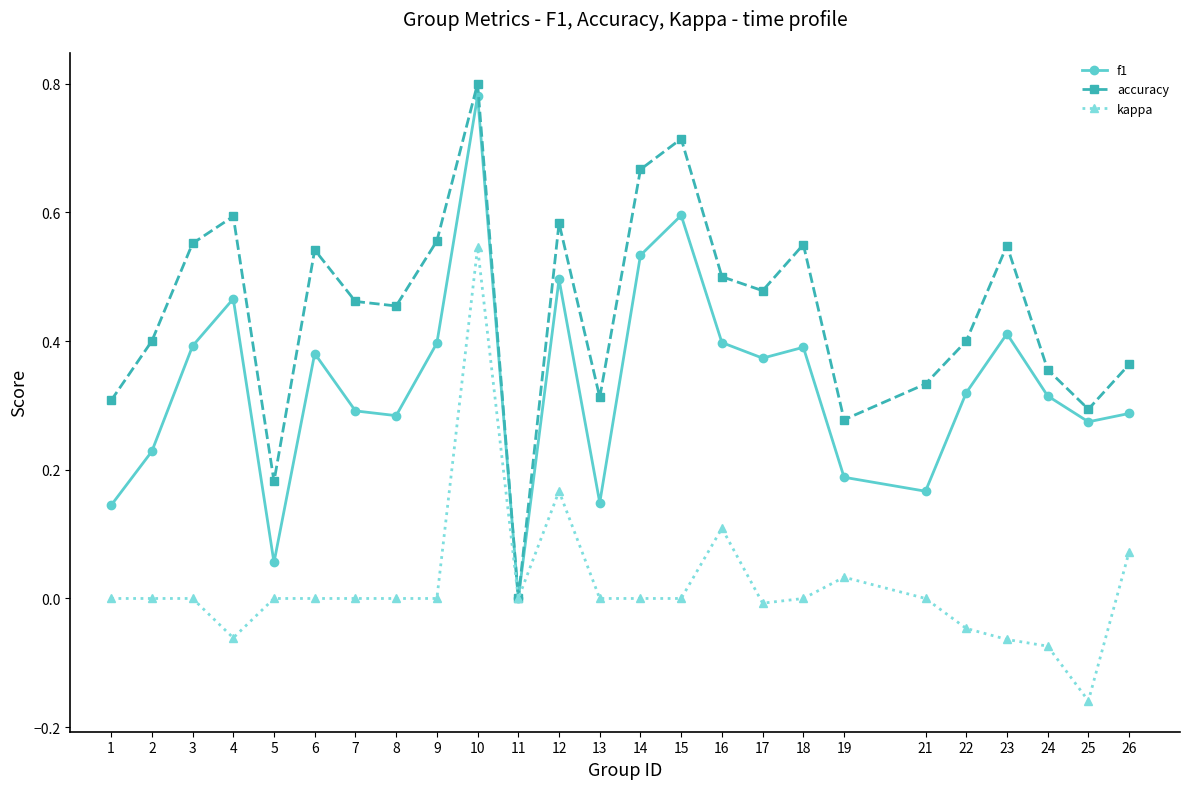

Rank the series by their average value, from lowest to highest.

kappa, f1, accuracy